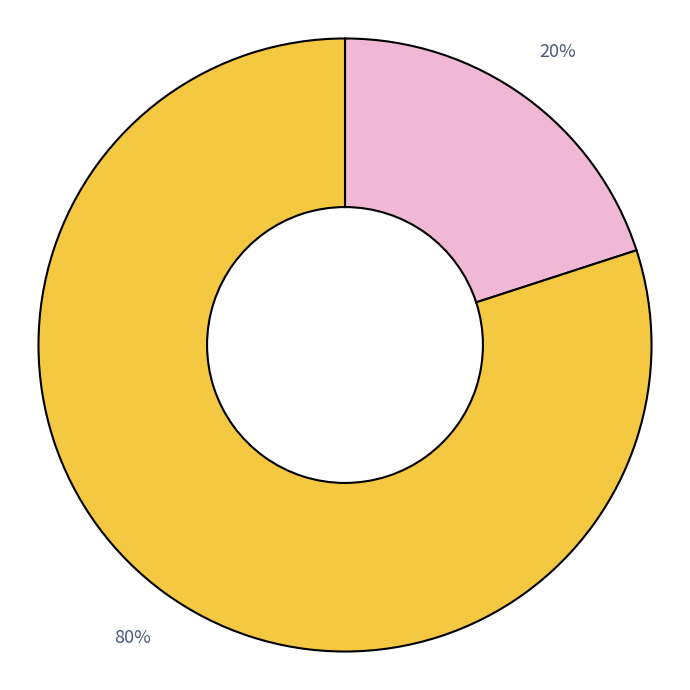

To the nearest percent, what is the average slice percentage?

50%